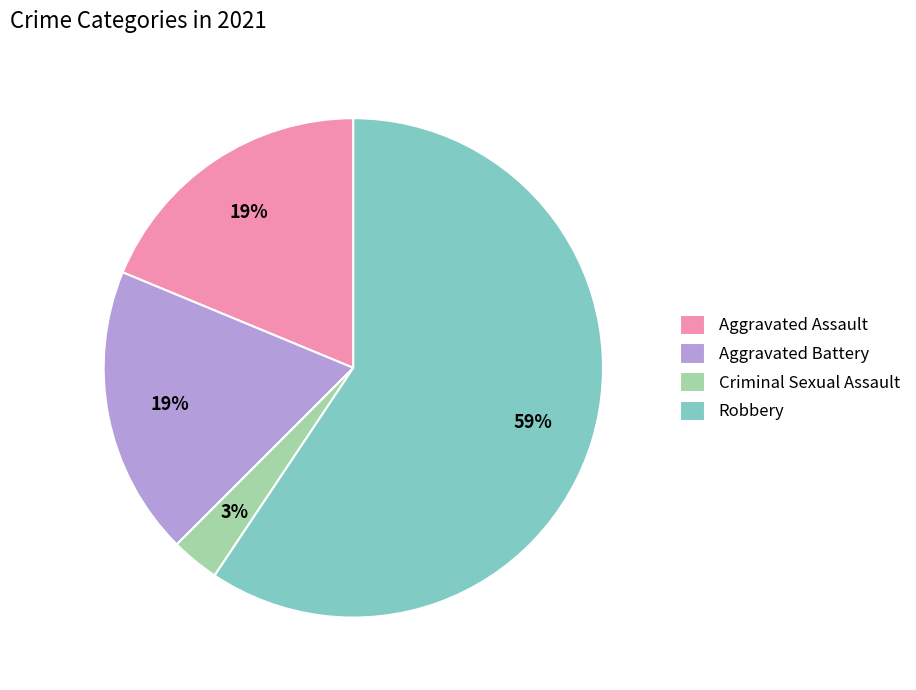

Combined, do Aggravated Assault and Robbery account for over 50%?

Yes